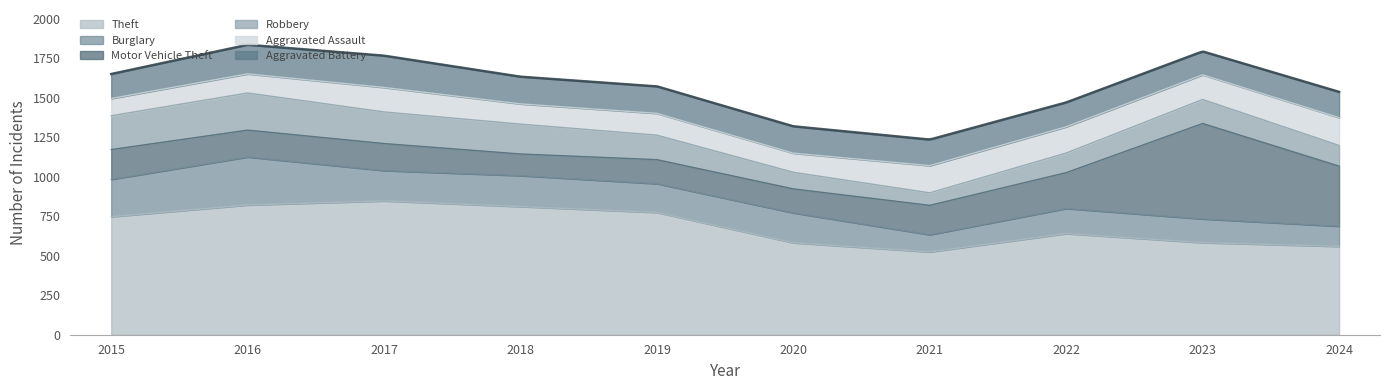

Where do Robbery and Motor Vehicle Theft first cross each other?

2019 and 2020